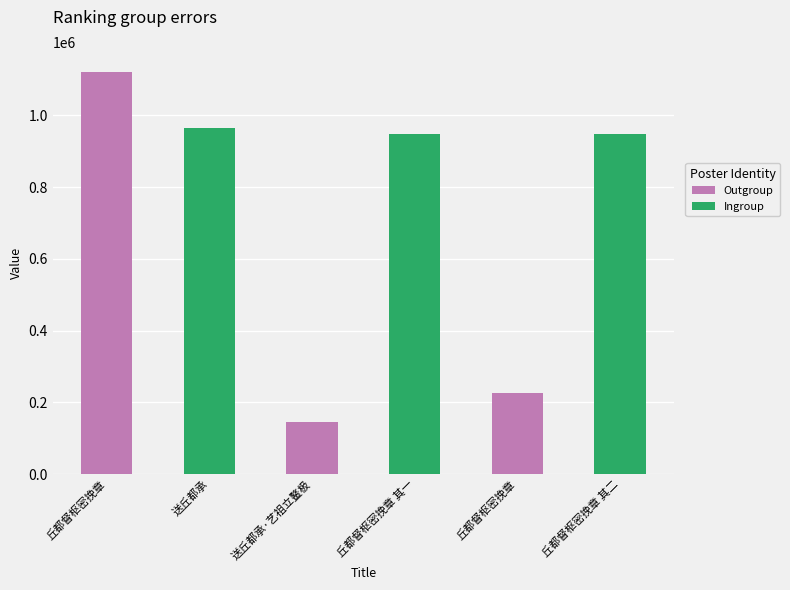

What is the difference between the values at 丘都督枢密挽章 其二 and 送丘都承?

14606